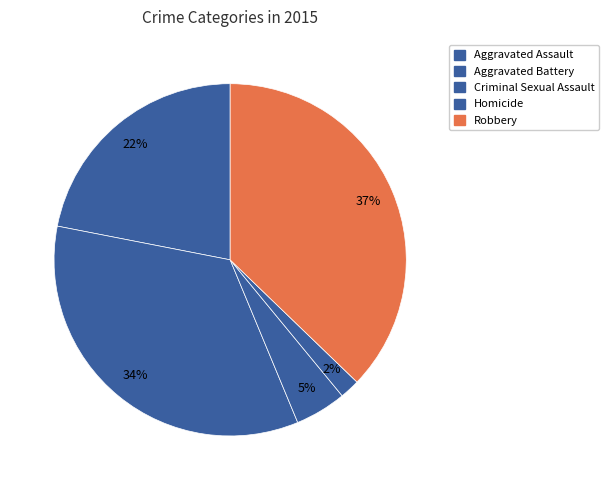

How many slices are in this pie chart?

5